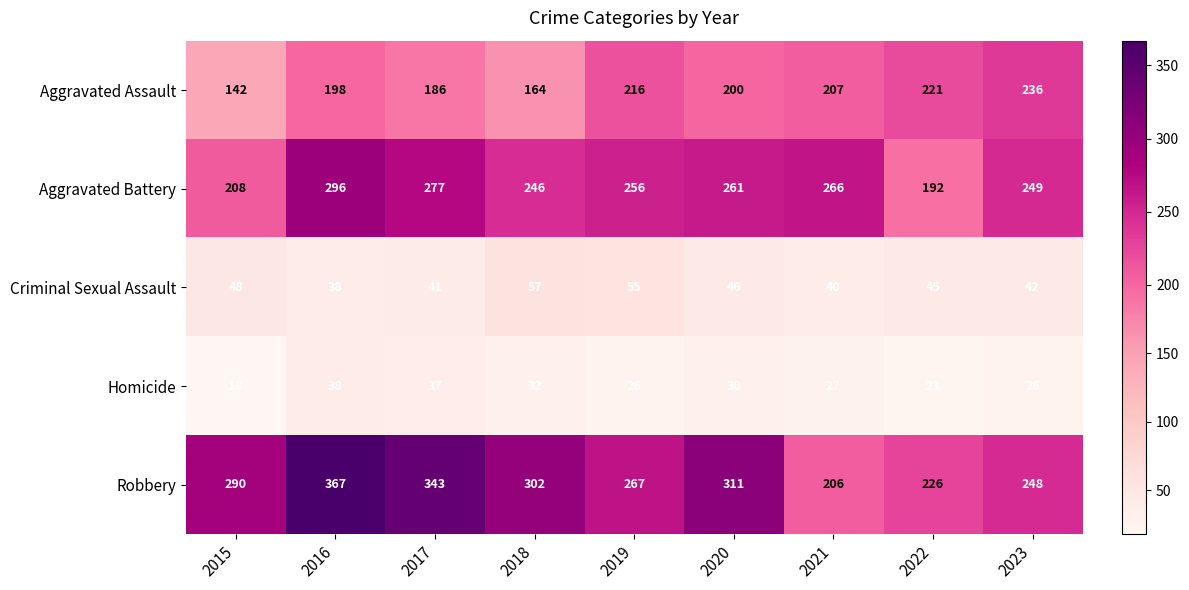

At 2020, list the series in order from smallest to largest.

Homicide, Criminal Sexual Assault, Aggravated Assault, Aggravated Battery, Robbery